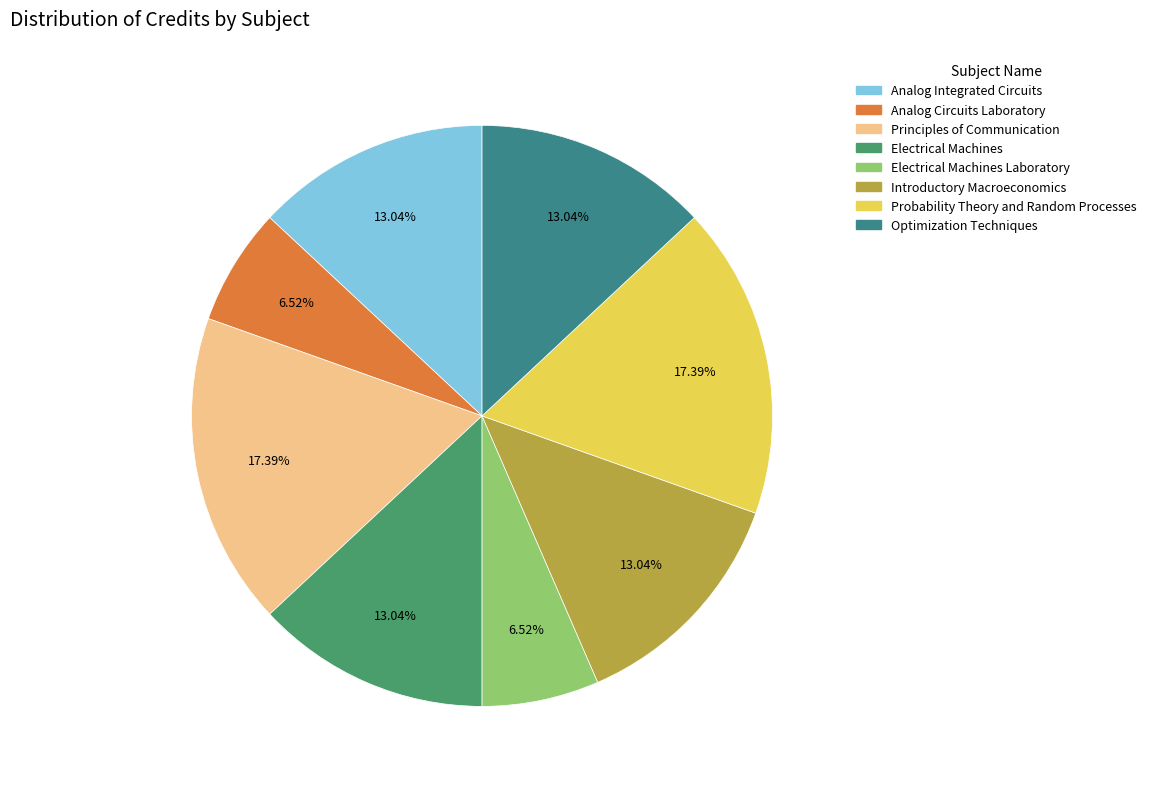

Does any single category account for the majority?

No